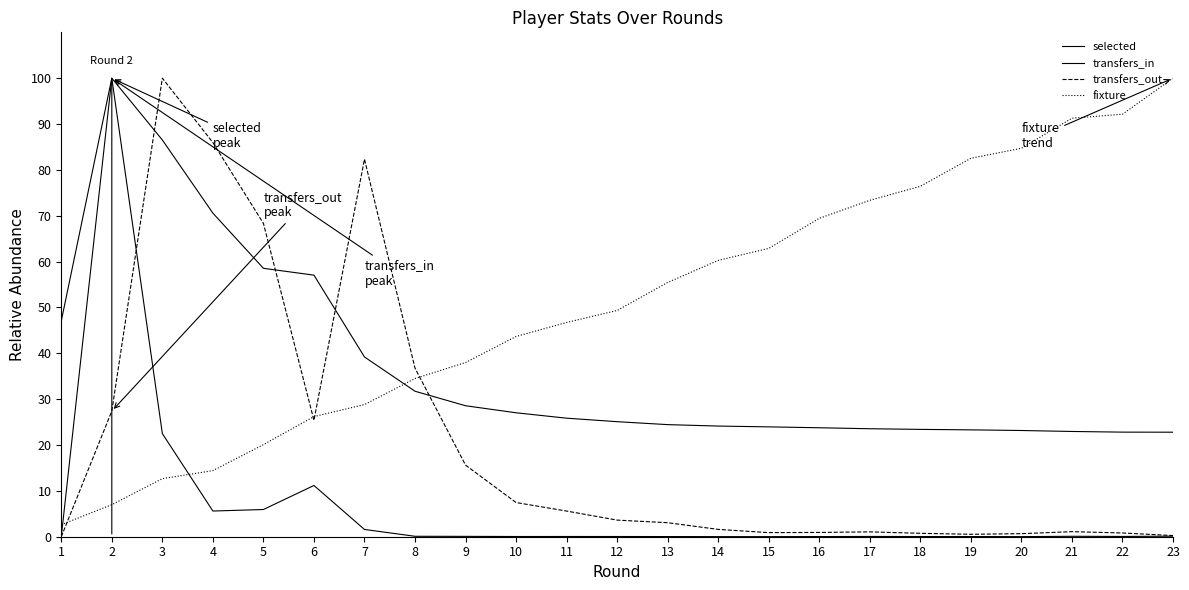

Is this an area chart (filled region under the line)?

No